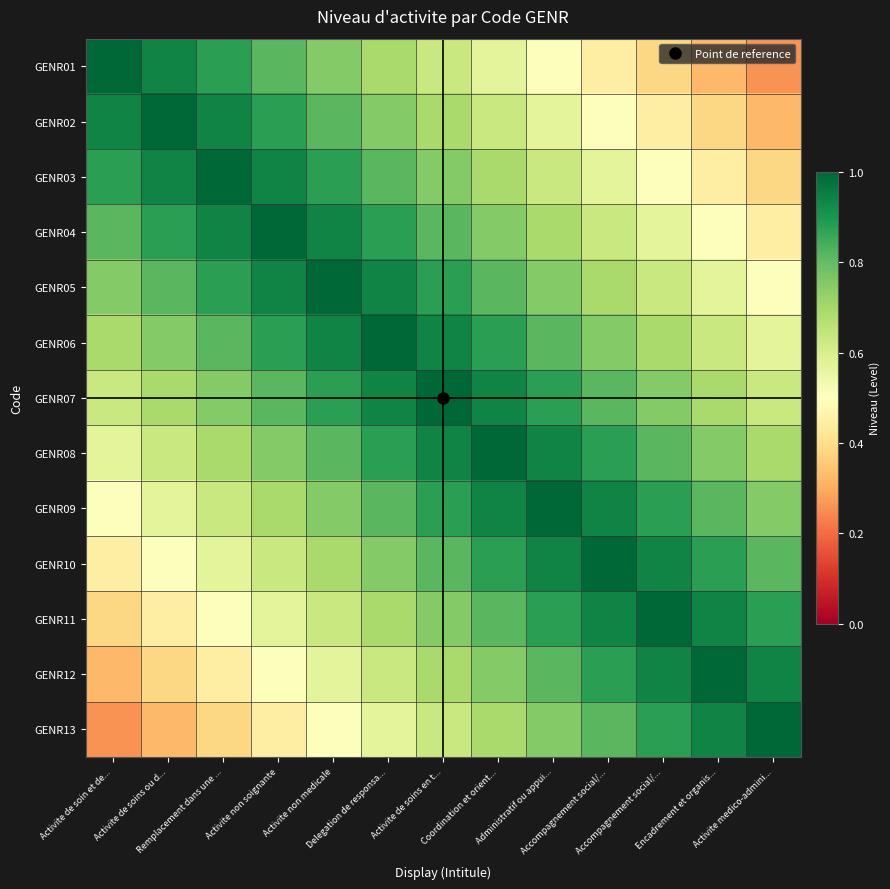

At which category does the chart reach its peak across all series?

Activite de soin et de...